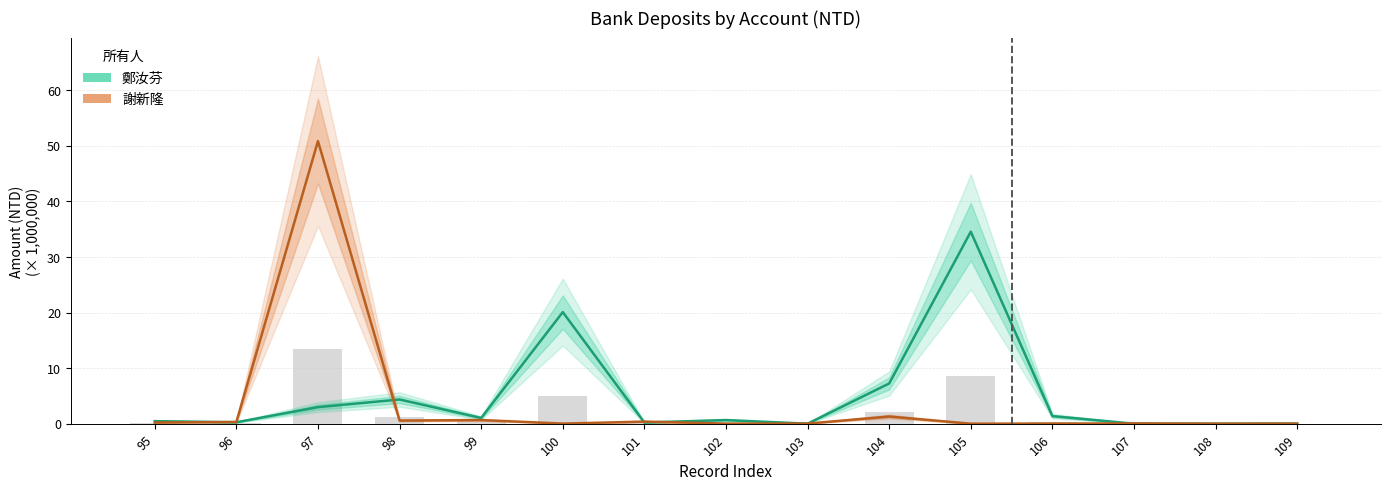

What is the sum of the 謝新隆 values at 96 and 98?

0.9